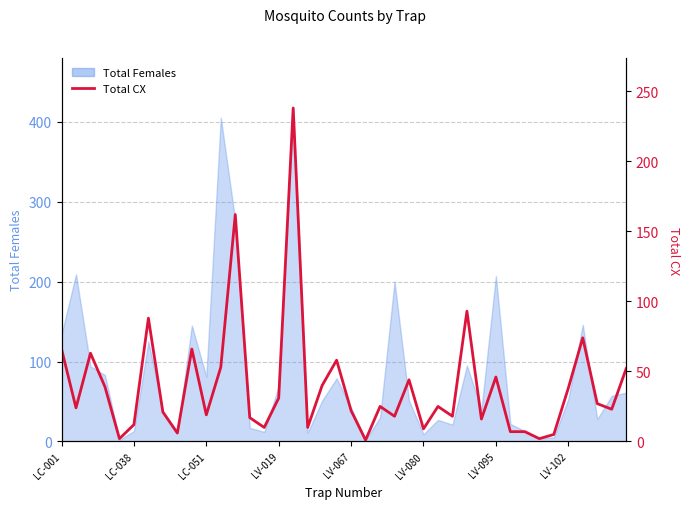

Is it true that the value at LV-080 is 13?

False